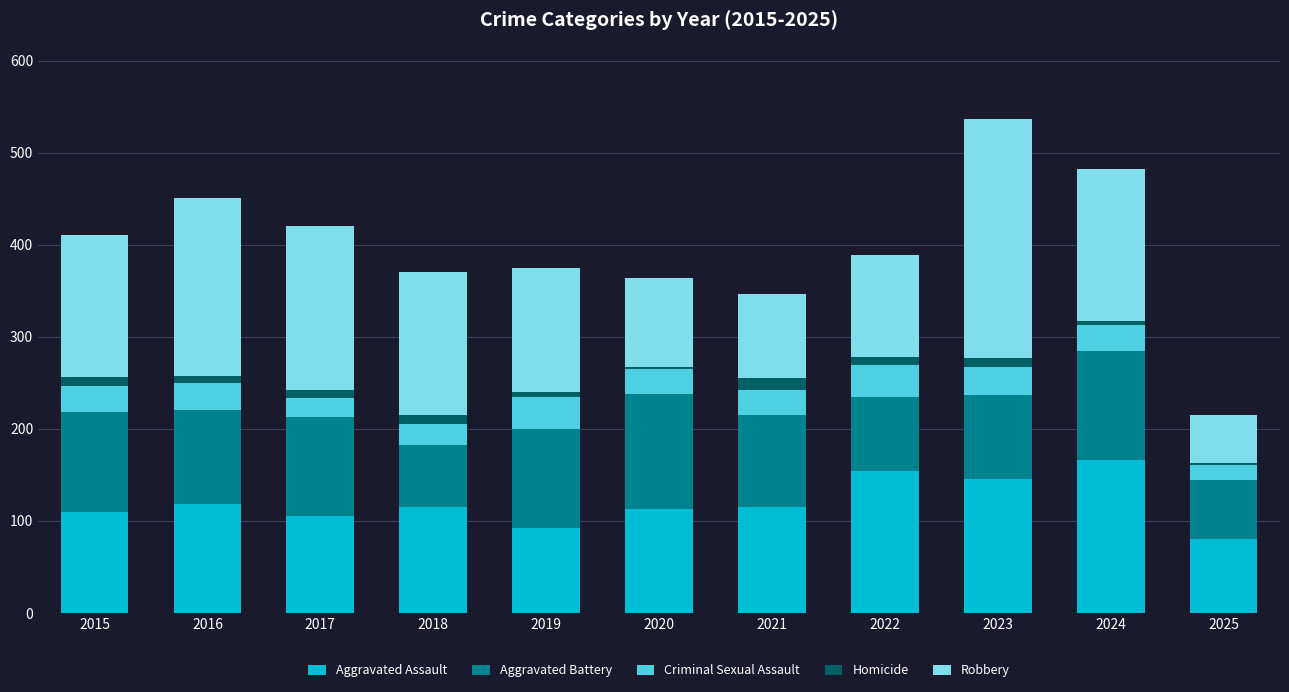

What is the difference between the maximum and minimum values in the Aggravated Assault series?

86